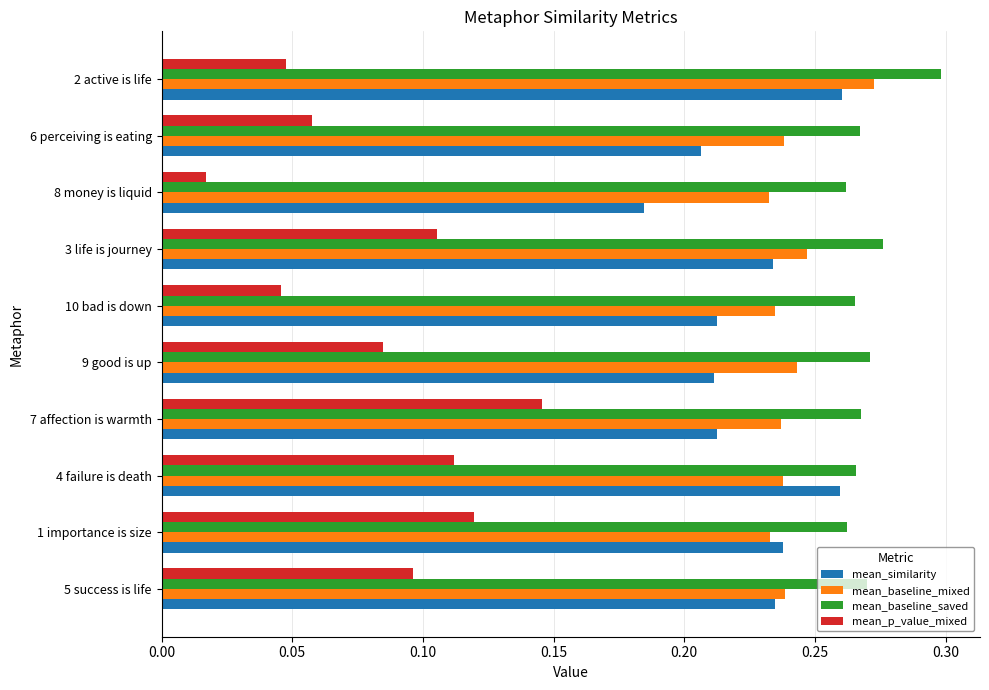

Count the number of data series in this chart.

4